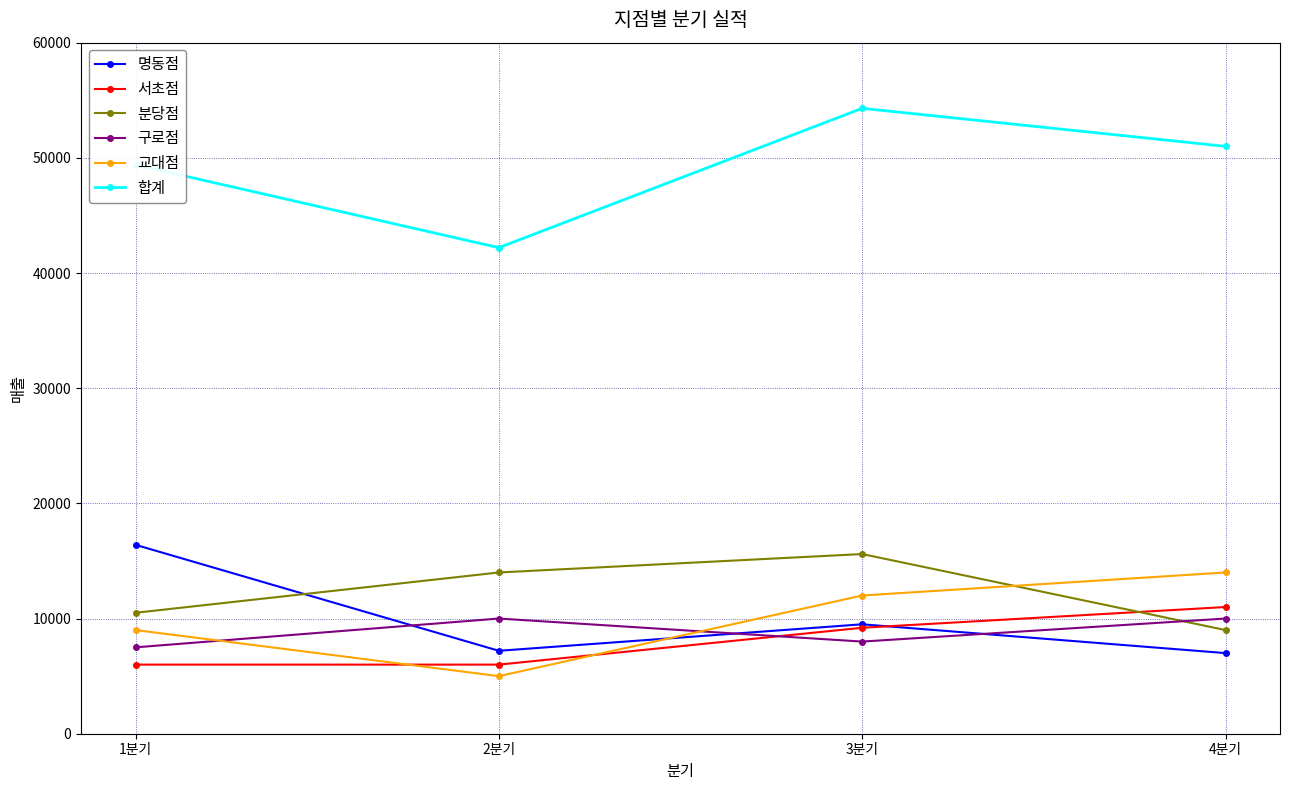

What is the maximum value for 구로점?

10000